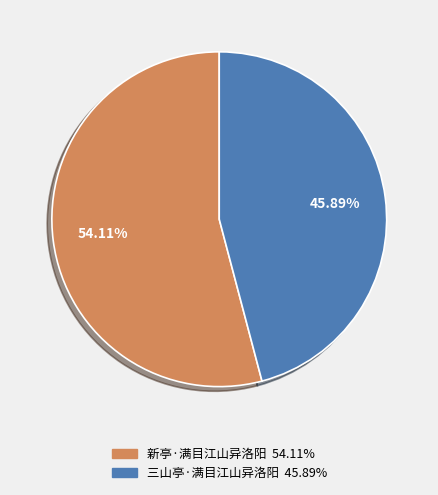

Is there any slice that represents more than half of the pie?

Yes